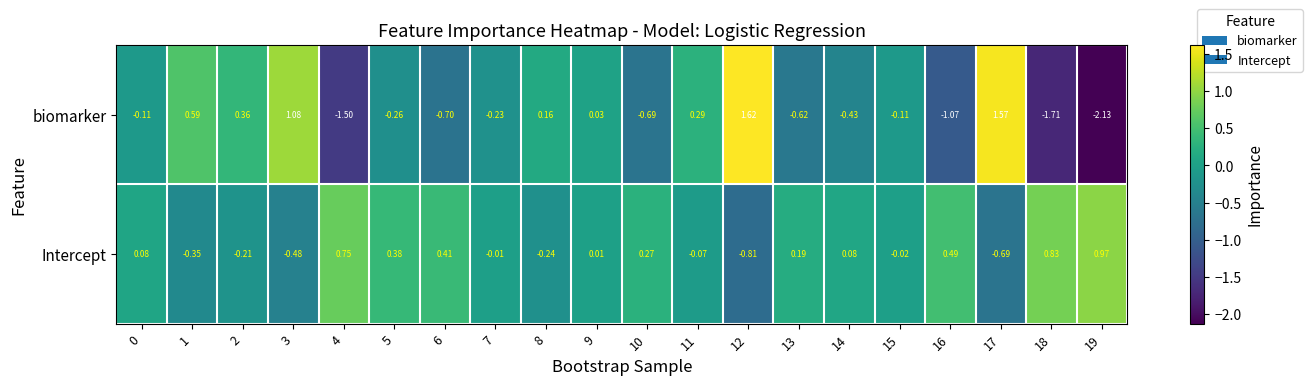

List the series in order of their overall mean, lowest first.

biomarker, Intercept